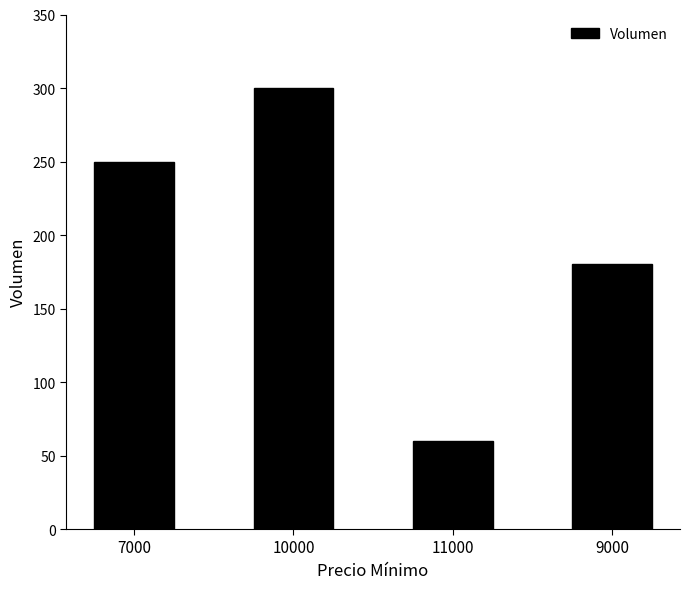

What is the value of the 1st bar from the left?

250